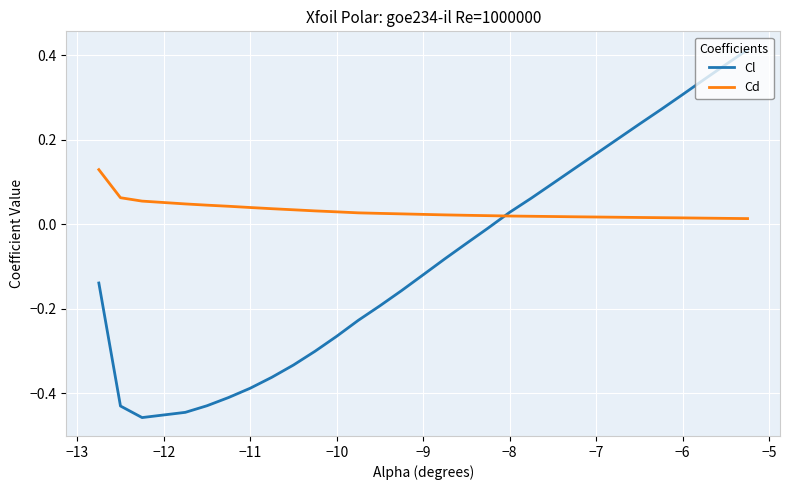

Which series has the widest spread of values?

Cl